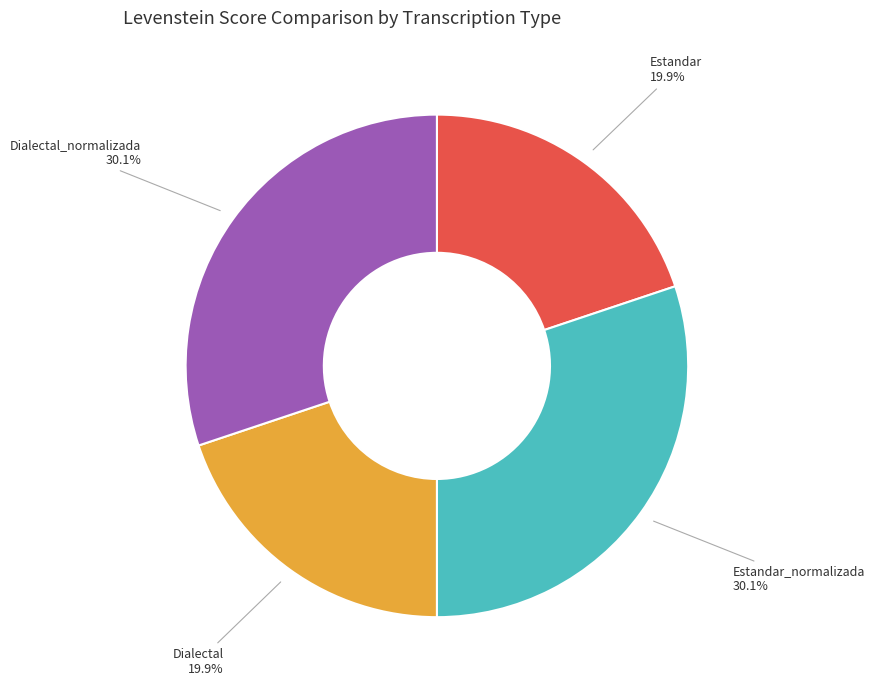

To the nearest percent, what portion does Estandar_normalizada represent?

30%